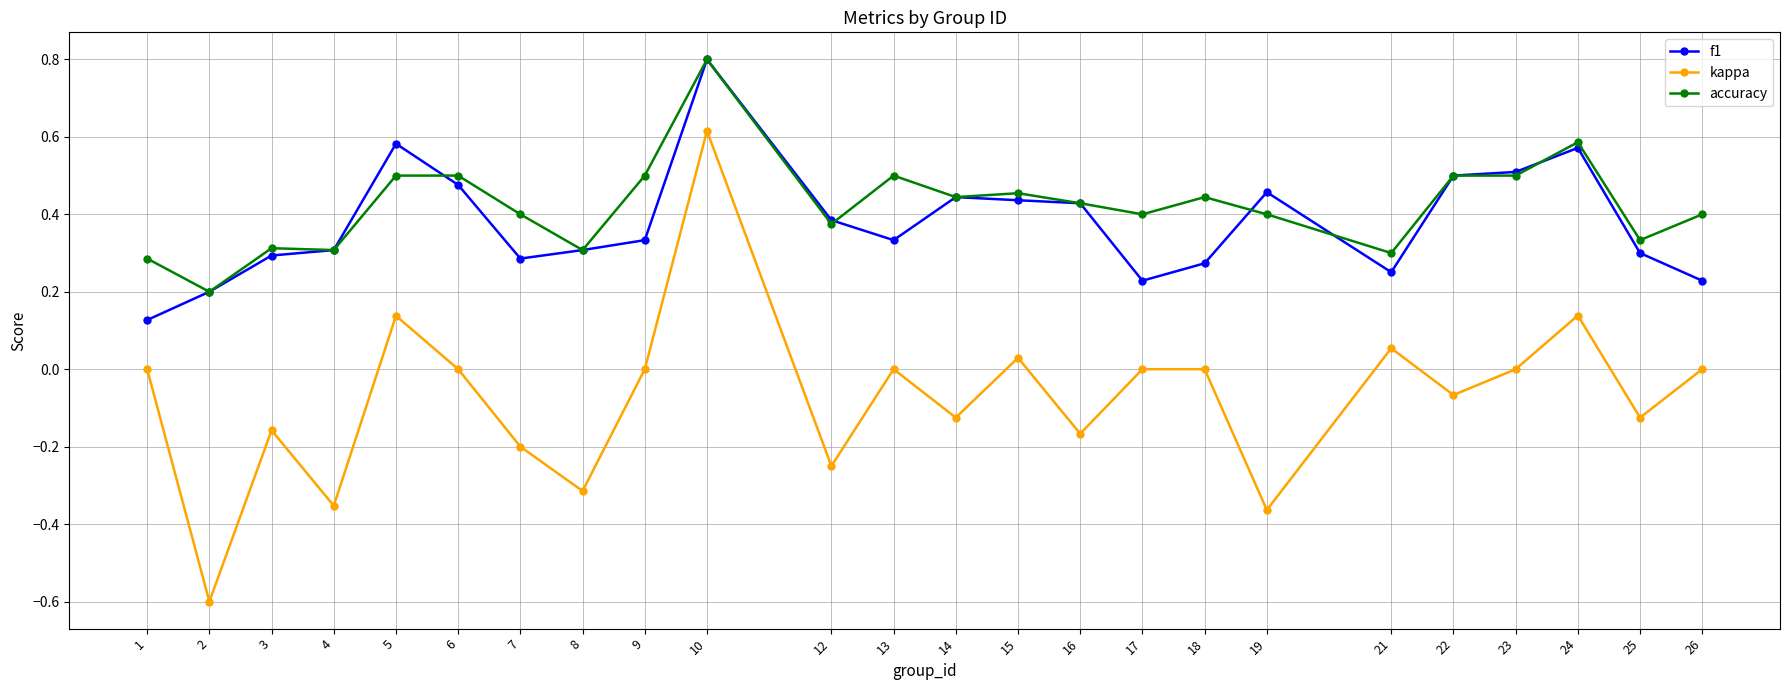

Is the value of f1 at 8 greater than the value of accuracy at 15?

No